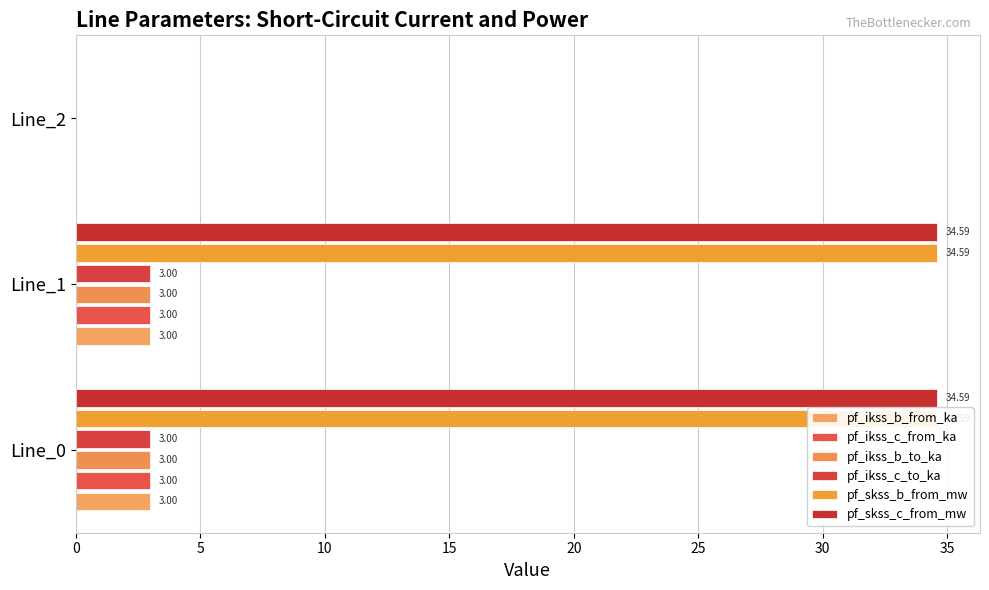

Count the number of data series in this chart.

6